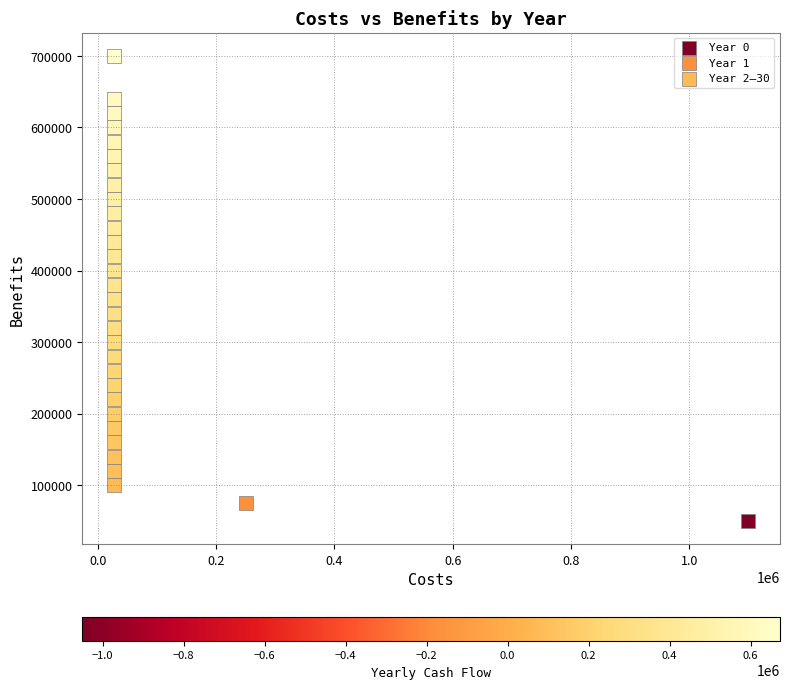

What are all the series names shown in the legend?

Year 0, Year 1, Year 2–30